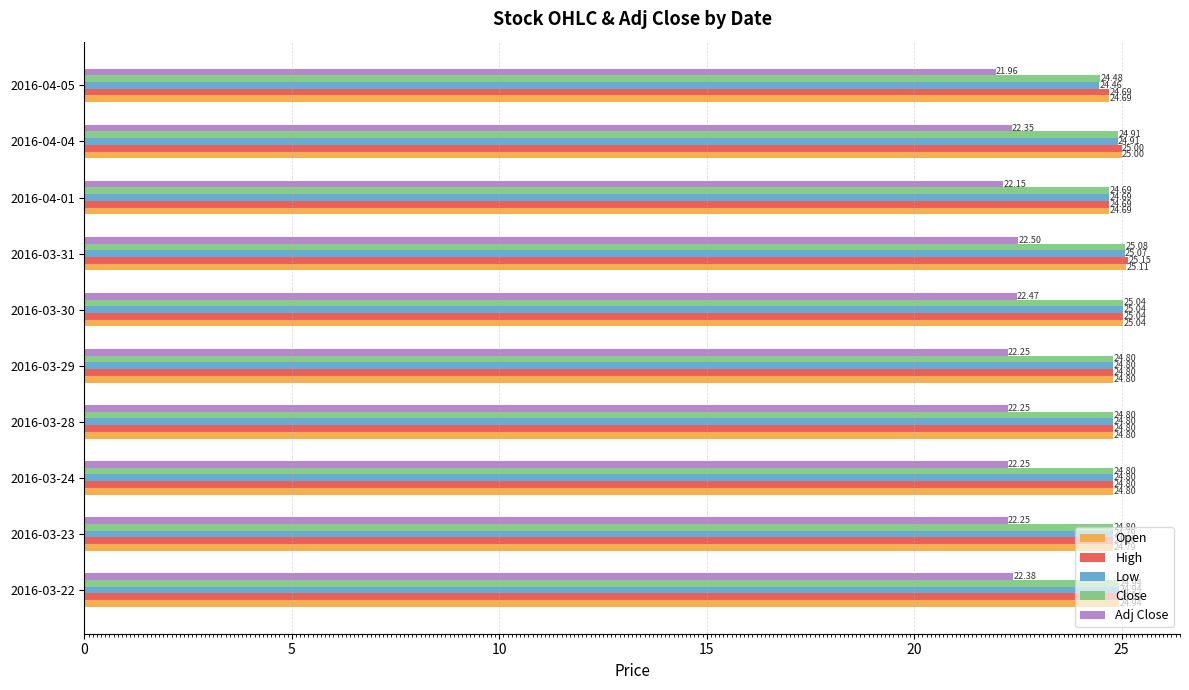

Rank the series by their maximum value, from lowest to highest.

Adj Close, Low, Close, Open, High